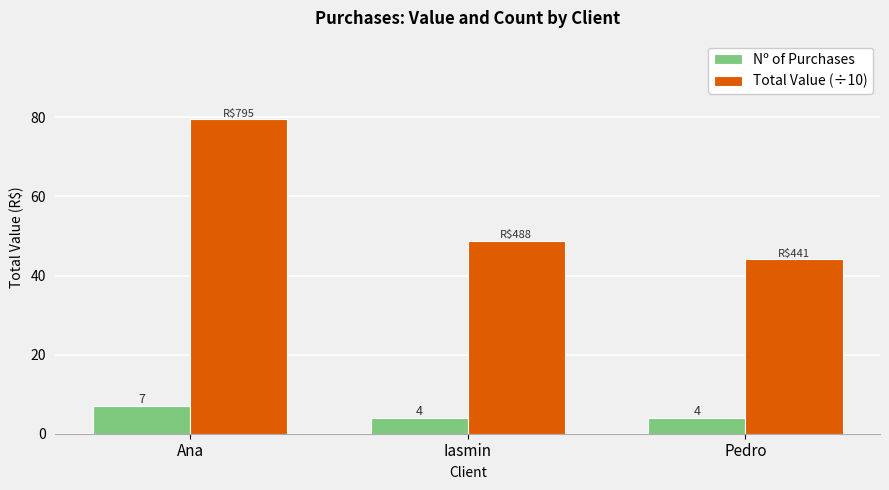

List the series in order of their peak value, highest first.

Total Value (÷10), Nº of Purchases